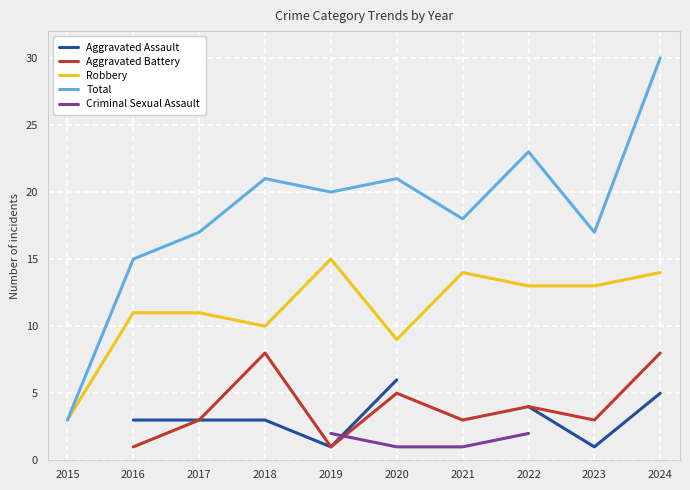

Is it true that Robbery equals 4 at 2021?

False